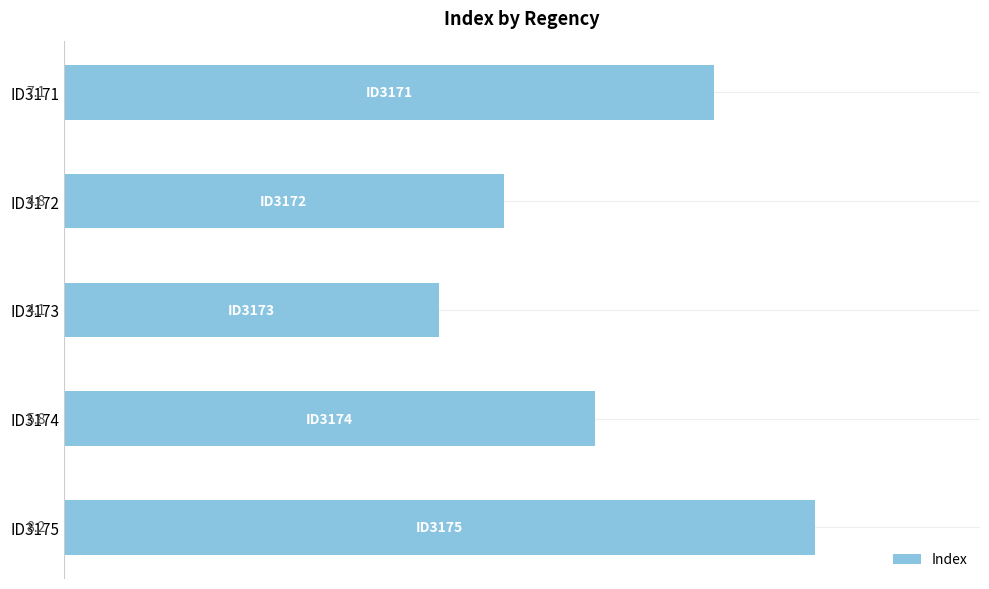

Rank the categories by value from highest to lowest.

ID3175, ID3171, ID3174, ID3172, ID3173